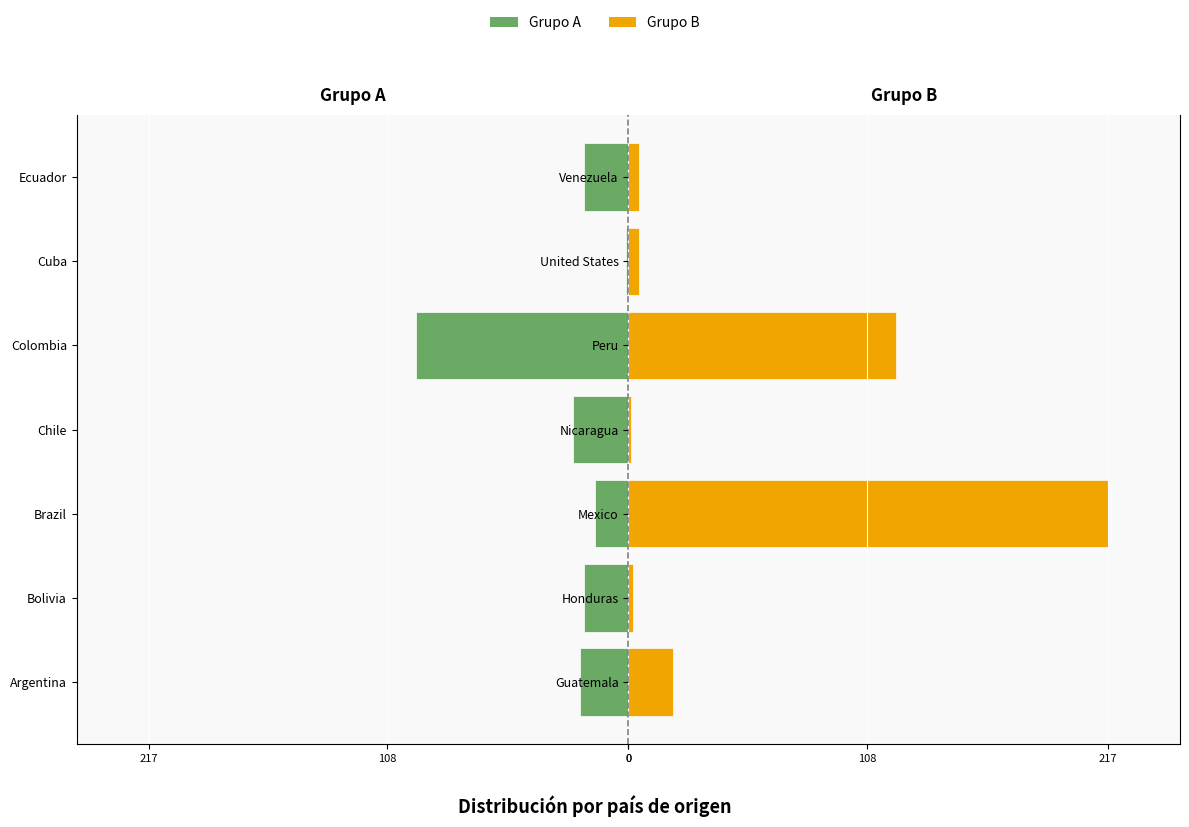

How many values in the Grupo B series are below 5?

2